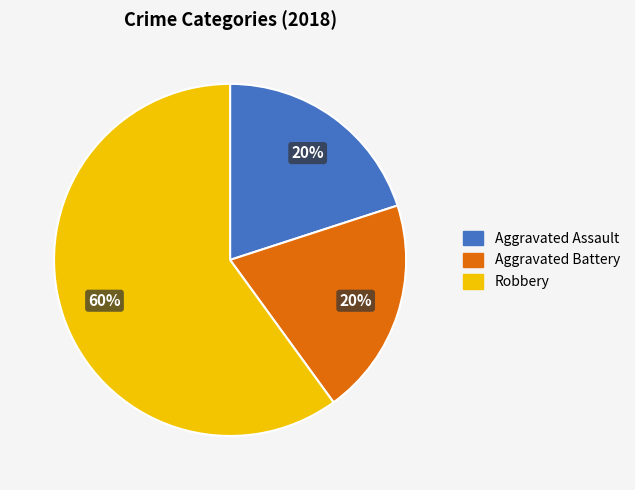

To the nearest percent, what is the difference between the largest and smallest slice percentages?

40%